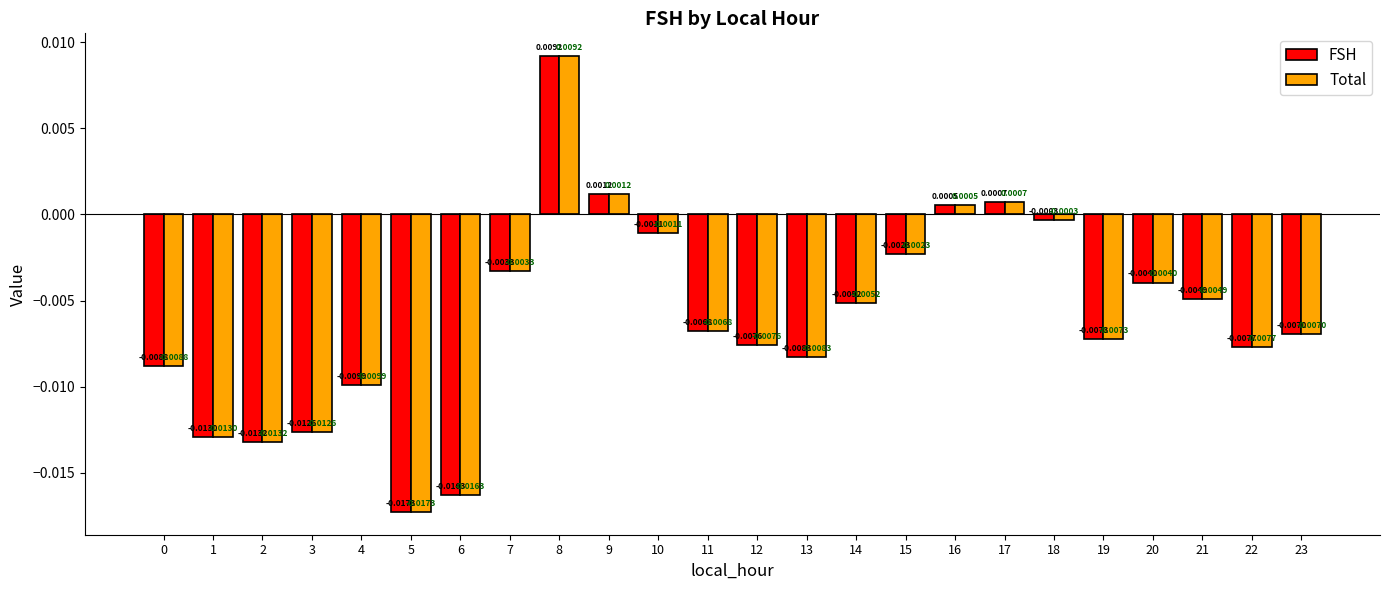

What are all the series names shown in the legend?

FSH, Total